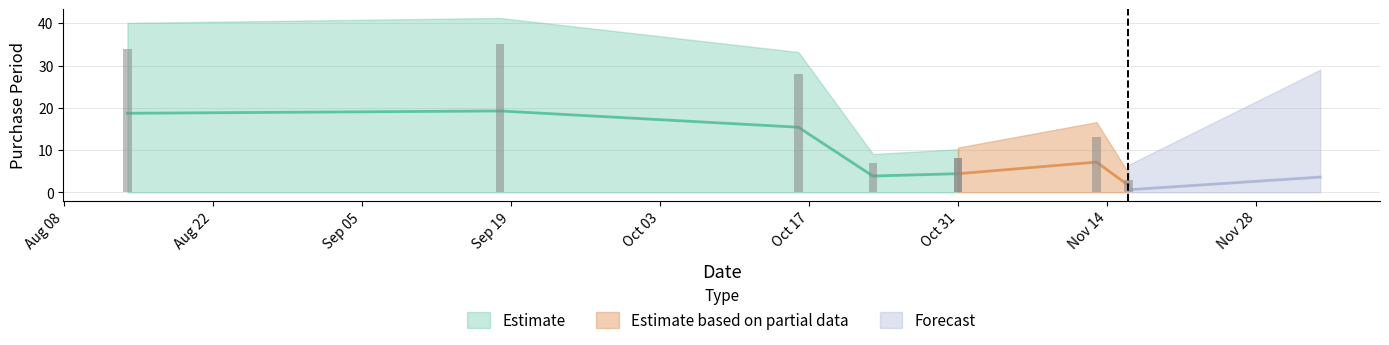

What is the difference between the values at 2017-10-23 and 2017-10-31?

1